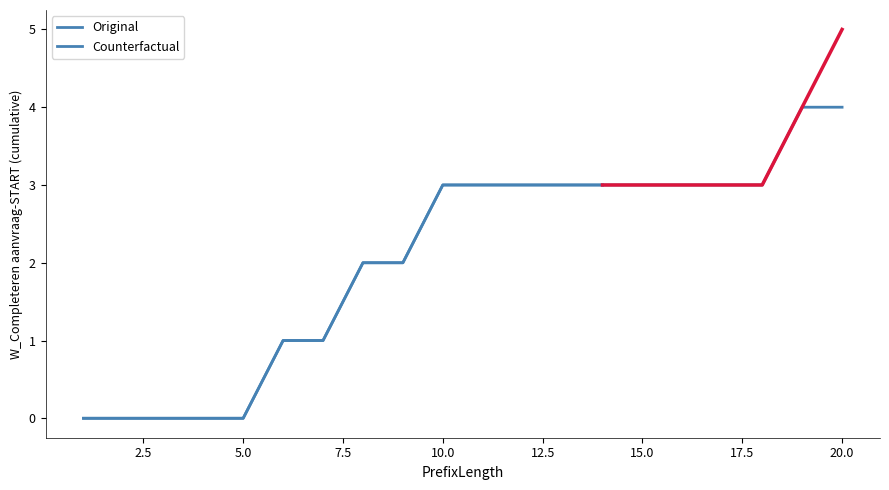

What is the difference between the maximum and second lowest values in the Counterfactual series?

3